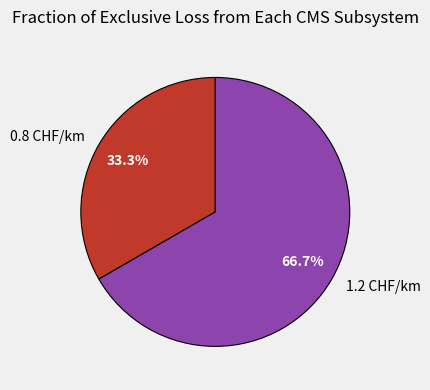

Do 0.8 CHF/km and 1.2 CHF/km together represent more than half of the pie?

Yes